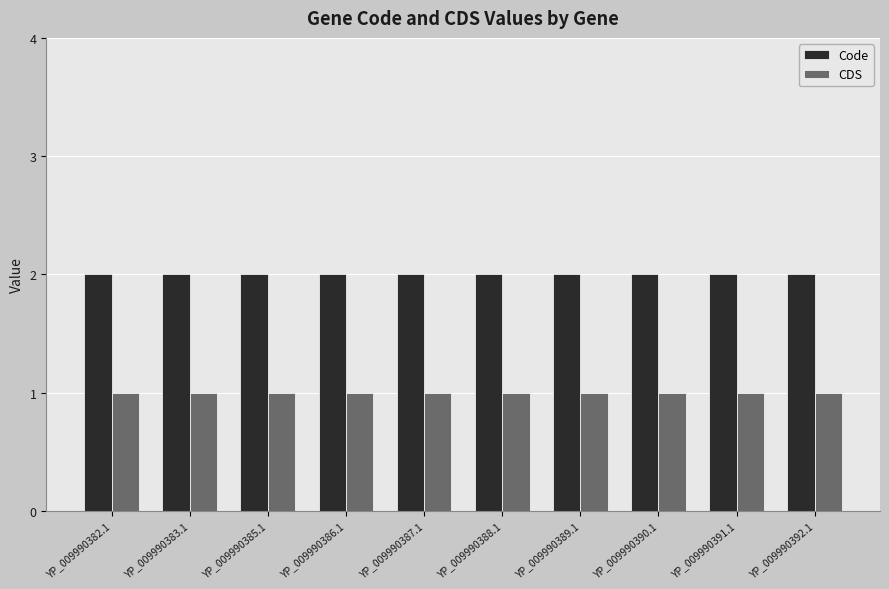

What is the sum of all Code values?

20